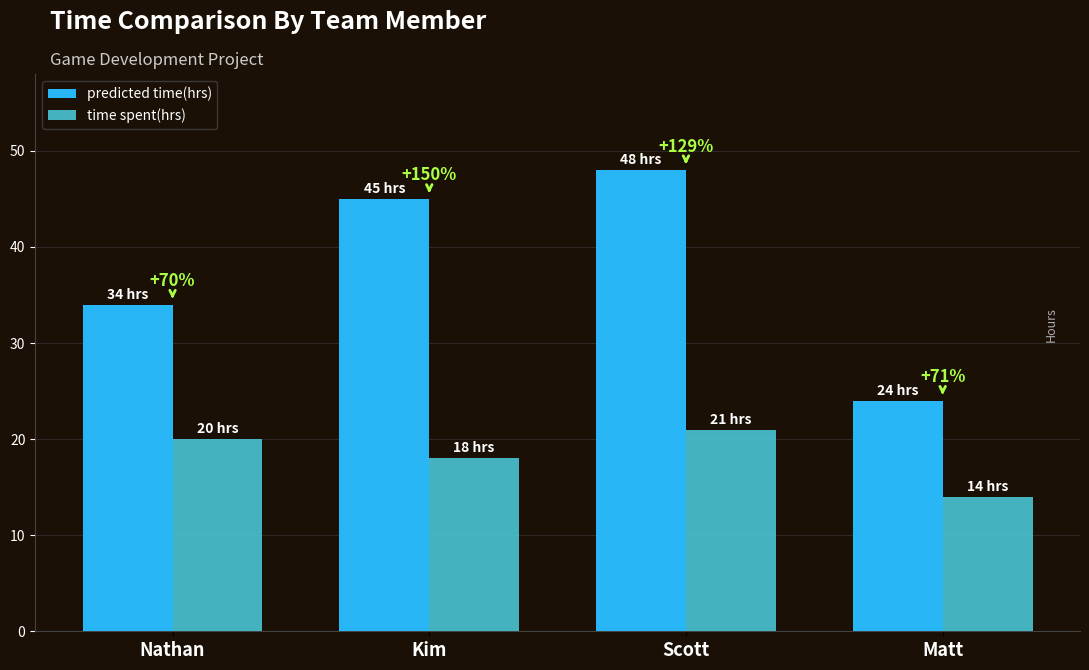

At which label does predicted time(hrs) first exceed 45?

Scott